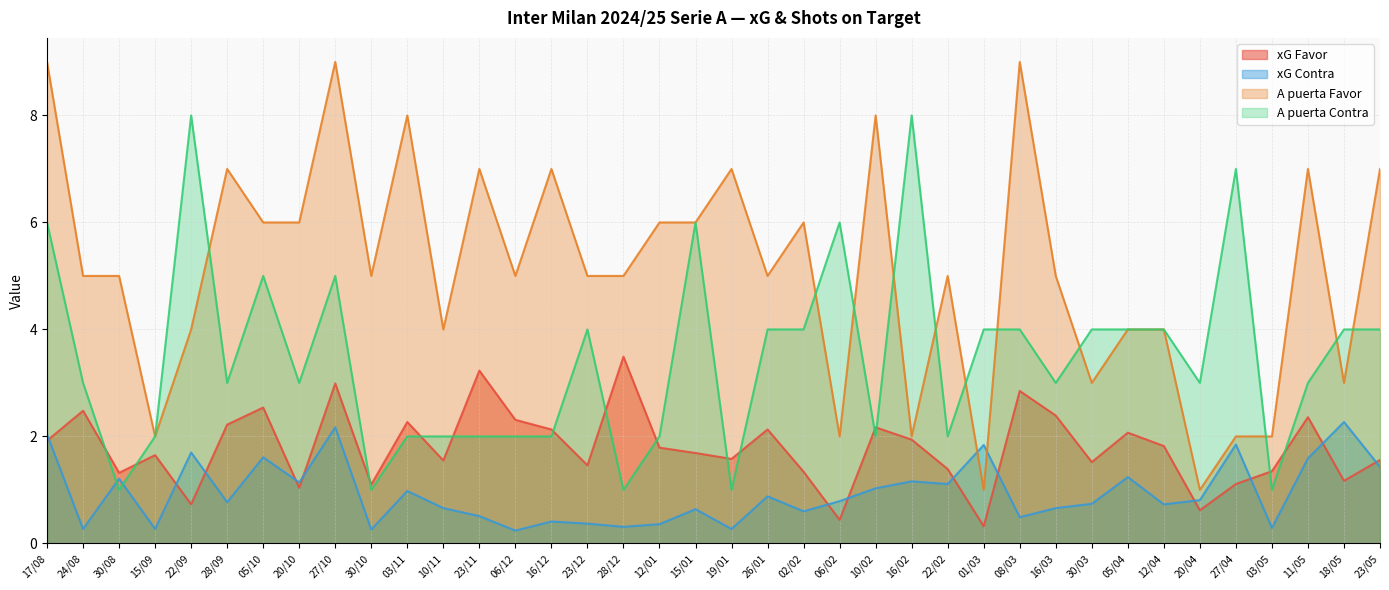

The A puerta Contra series shows 1.0 at 03/05. True or false?

True